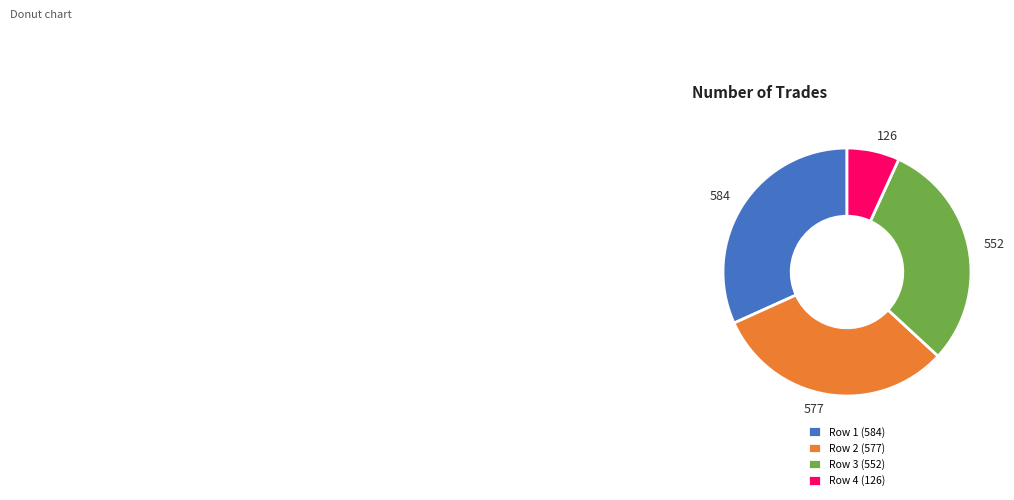

Does Row 1 (584) account for over 50% of the chart?

No